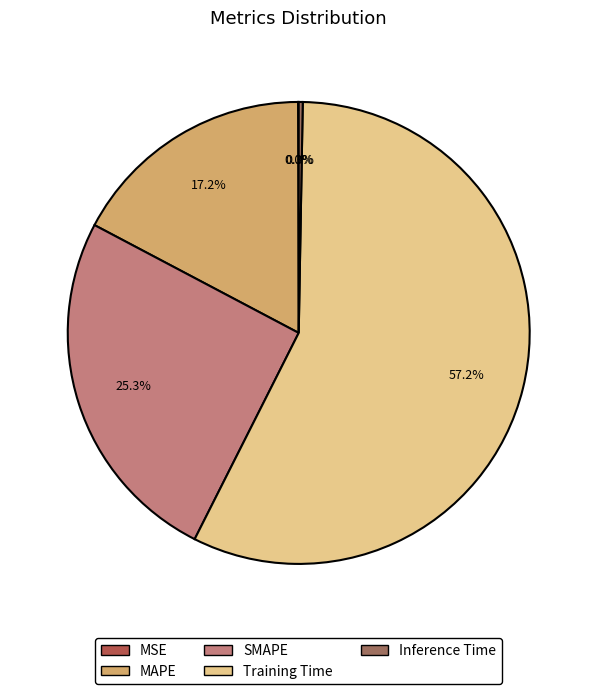

Which slice represents more than half of the pie?

Training Time